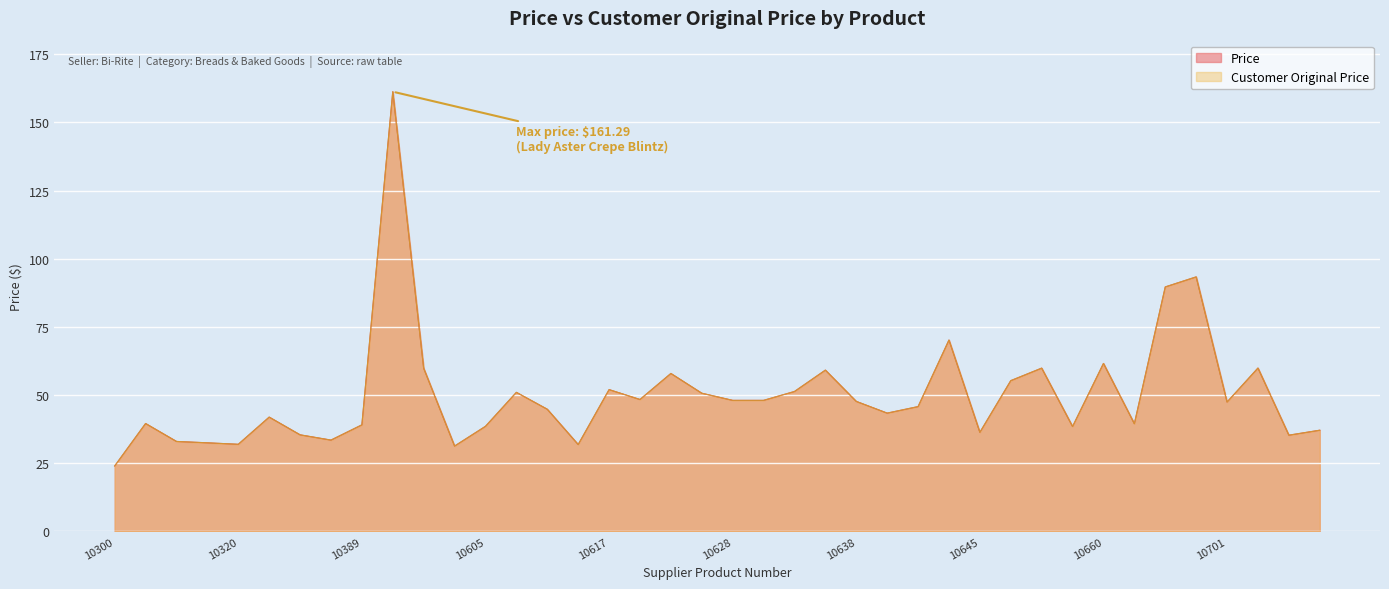

Reading left to right, list all the values displayed in this chart.

Price: 10300=24.0	10302=39.6	10305=33.0	10316=32.5	10320=32.0	10375=42.0	10384=35.5	10388=33.5	10389=39.1	10515=161.3	10600=59.9	10602=31.3	10605=38.6	10608=51.0	10610=44.8	10615=31.9	10617=52.0	10620=48.4	10622=58.0	10627=50.7	10628=48.1	10629=48.1	10631=51.3	10632=59.2	10638=47.7	10640=43.4	10642=45.8	10643=70.2	10645=36.4	10647=55.3	10648=59.9	10650=38.5	10660=61.6	10662=39.5	10670=89.7	10672=93.4	10701=47.5	10702=59.9	10703=35.3	10707=37.1
Customer Original Price: 10300=24.0	10302=39.6	10305=33.0	10316=32.5	10320=32.0	10375=42.0	10384=35.5	10388=33.5	10389=39.1	10515=161.3	10600=59.9	10602=31.3	10605=38.6	10608=51.0	10610=44.8	10615=31.9	10617=52.0	10620=48.4	10622=58.0	10627=50.7	10628=48.1	10629=48.1	10631=51.3	10632=59.2	10638=47.7	10640=43.4	10642=45.8	10643=70.2	10645=36.4	10647=55.3	10648=59.9	10650=38.5	10660=61.6	10662=39.5	10670=89.7	10672=93.4	10701=47.5	10702=59.9	10703=35.3	10707=37.1